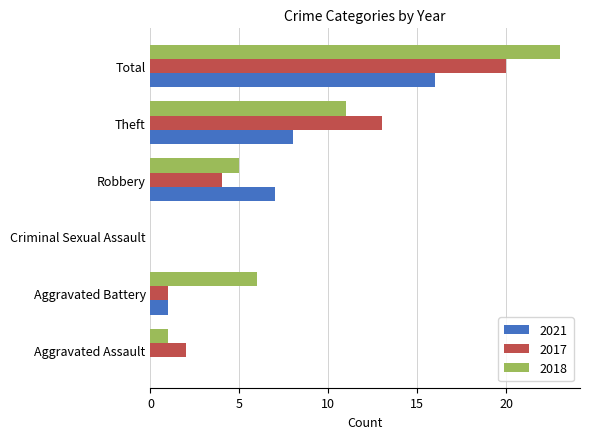

What is the greatest value displayed?

23